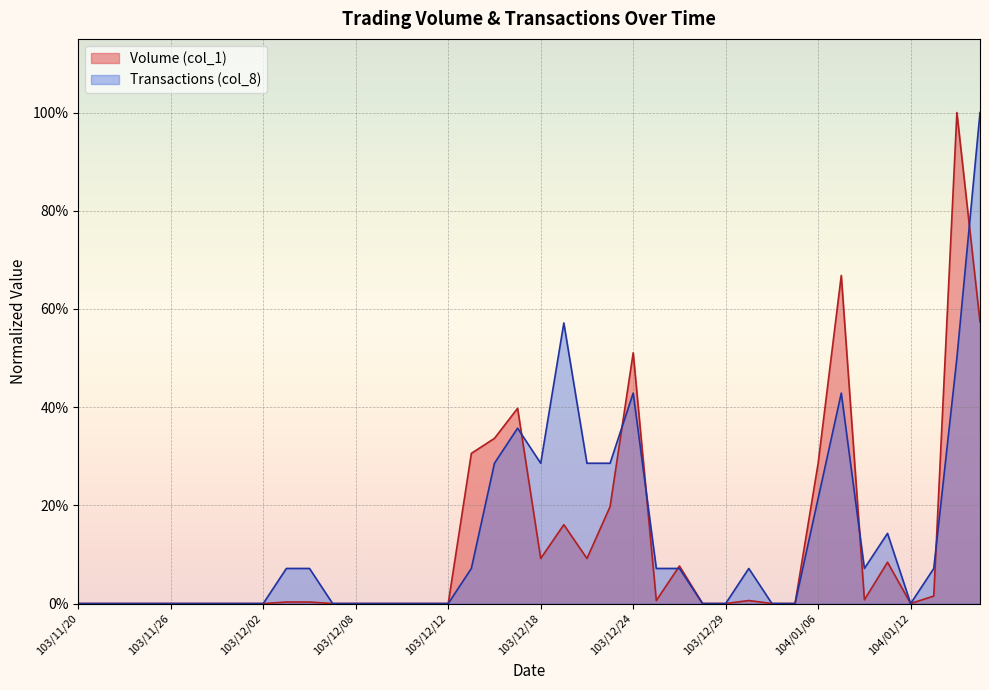

Where is Transactions (col_8) nearest to the value 0?

103/11/20